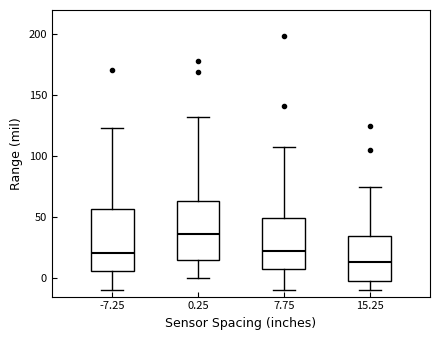

Where does the median line of the box at x = 7.75 sit on the y-axis? The values are not printed on the chart, so give them approximately, as read against the axis.

20